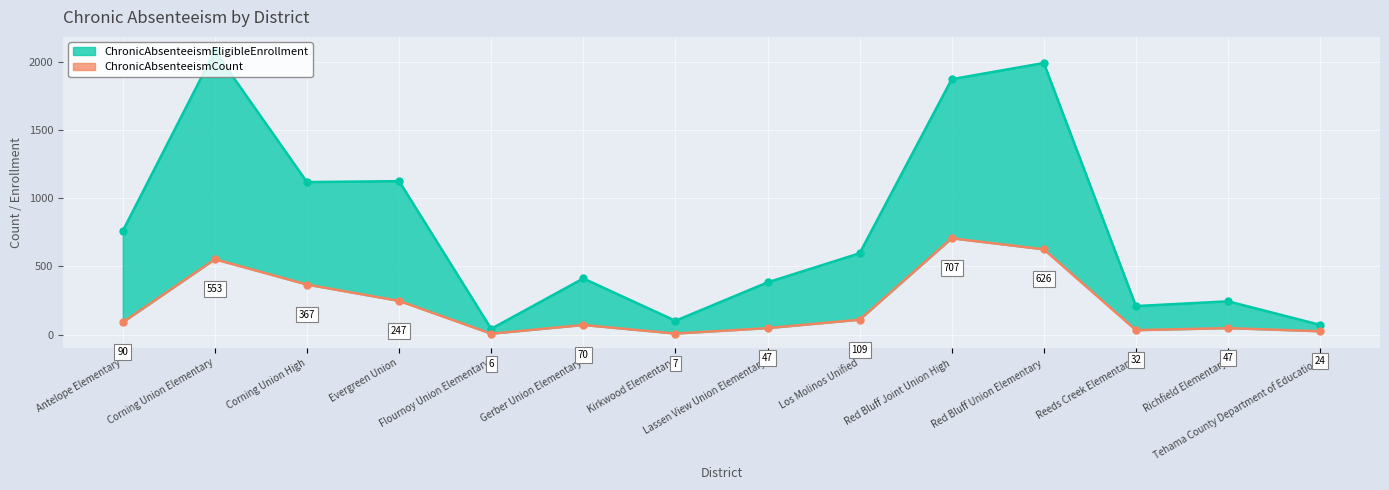

Where is the data nearest to the value 356?

Corning Union High